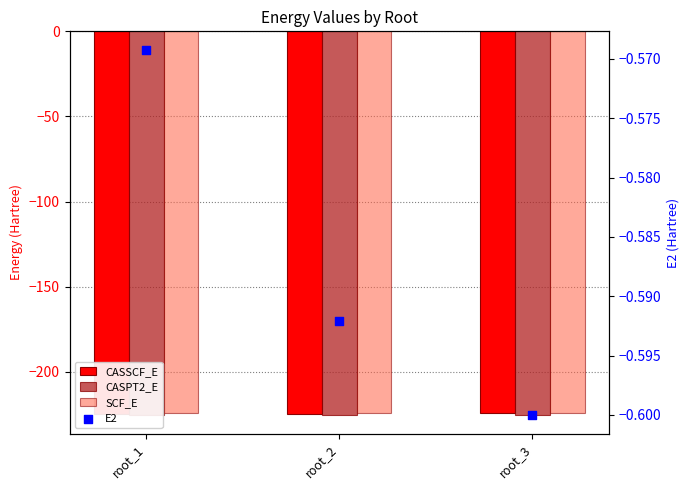

At which category is the sum across all series the highest?

root_3